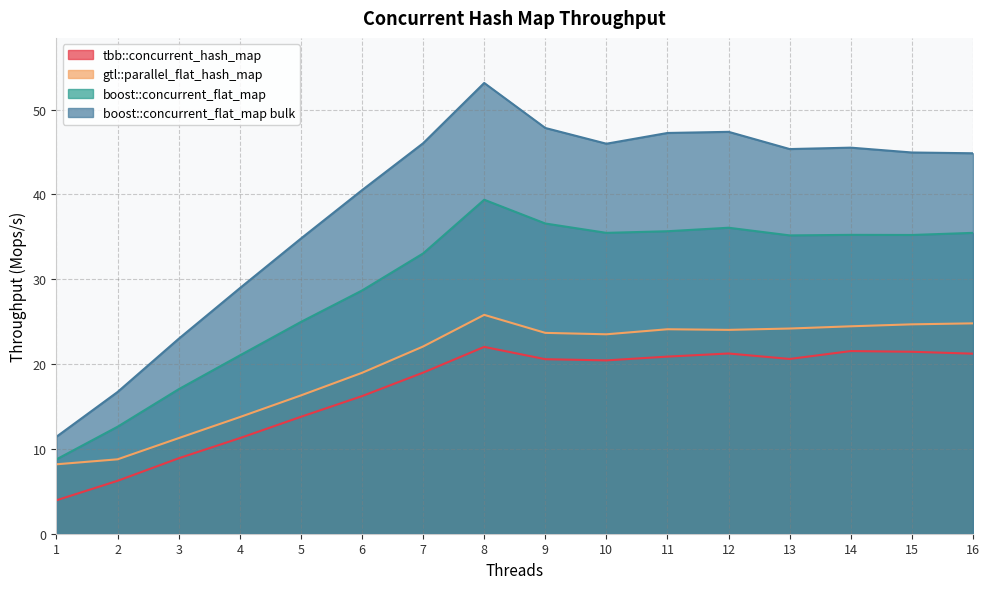

Reading left to right, transcribe all the data shown in this chart.

tbb::concurrent_hash_map: 1=3.9	2=6.2	3=8.9	4=11.3	5=13.8	6=16.2	7=19.0	8=22.0	9=20.6	10=20.4	11=20.9	12=21.2	13=20.6	14=21.5	15=21.5	16=21.2
gtl::parallel_flat_hash_map: 1=8.2	2=8.8	3=11.3	4=13.7	5=16.3	6=19.0	7=22.1	8=25.8	9=23.7	10=23.5	11=24.1	12=24.0	13=24.2	14=24.5	15=24.7	16=24.8
boost::concurrent_flat_map: 1=8.8	2=12.6	3=17.0	4=21.0	5=25.0	6=28.7	7=33.0	8=39.4	9=36.6	10=35.5	11=35.7	12=36.1	13=35.2	14=35.2	15=35.2	16=35.5
boost::concurrent_flat_map bulk: 1=11.4	2=16.7	3=23.0	4=28.9	5=34.8	6=40.5	7=46.0	8=53.1	9=47.8	10=46.0	11=47.2	12=47.4	13=45.3	14=45.5	15=44.9	16=44.8